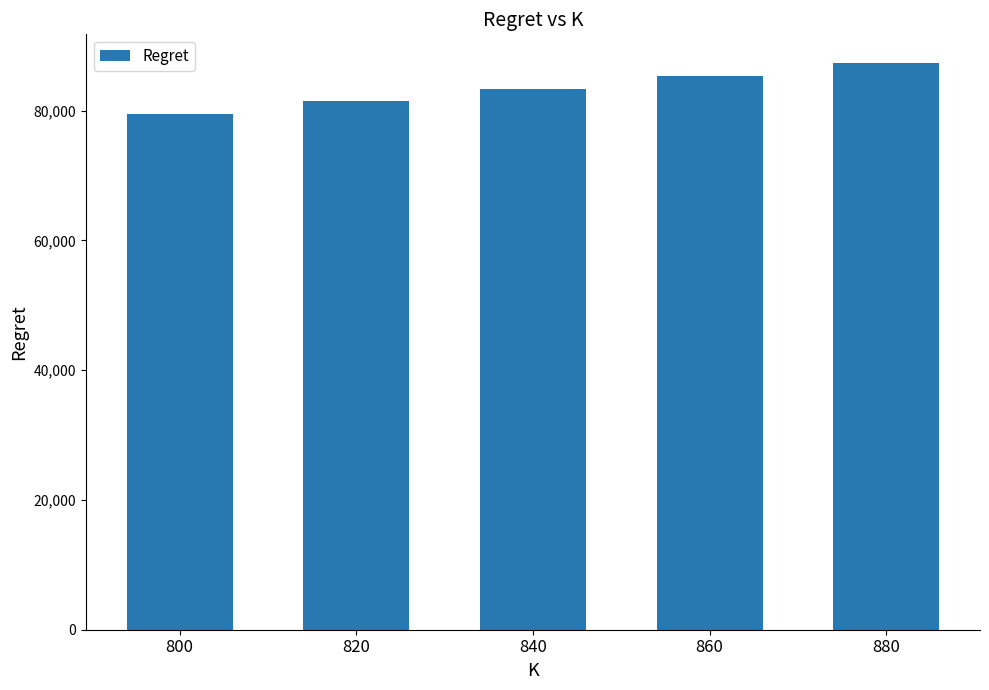

What is the sum of all values?

416964.1